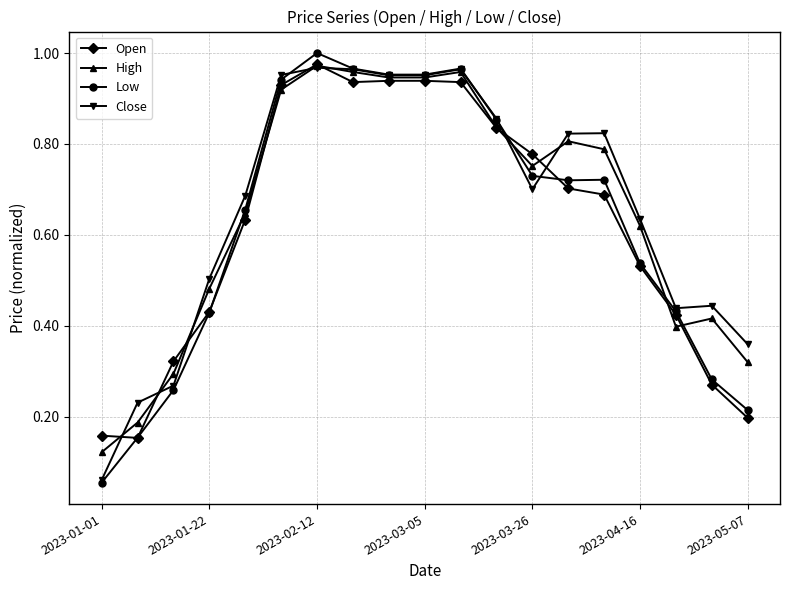

True or false: High has more than 2 points higher than both neighbors.

True